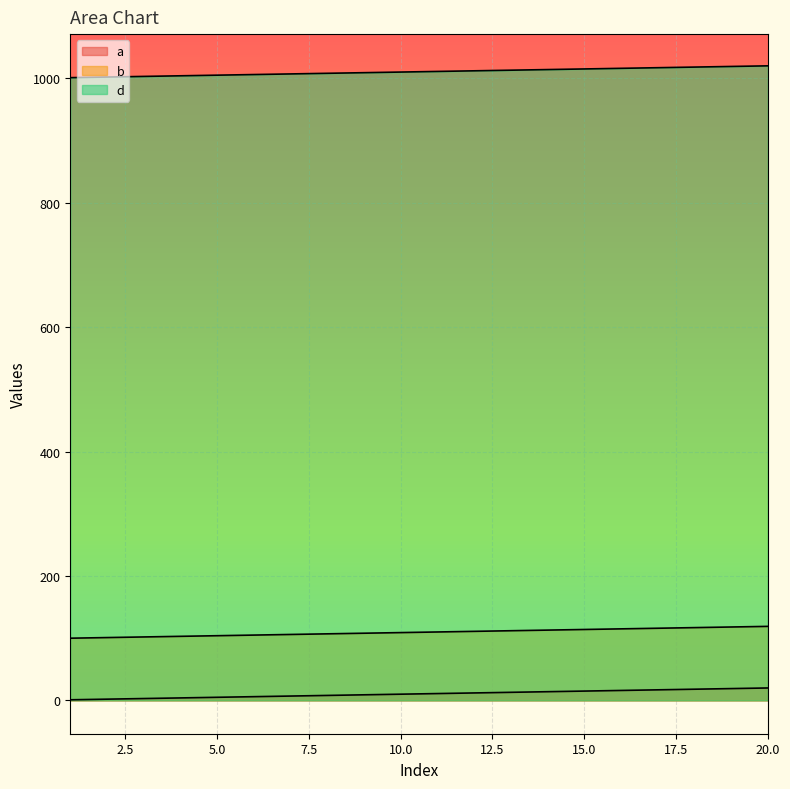

How many data points in a are above 11?

9